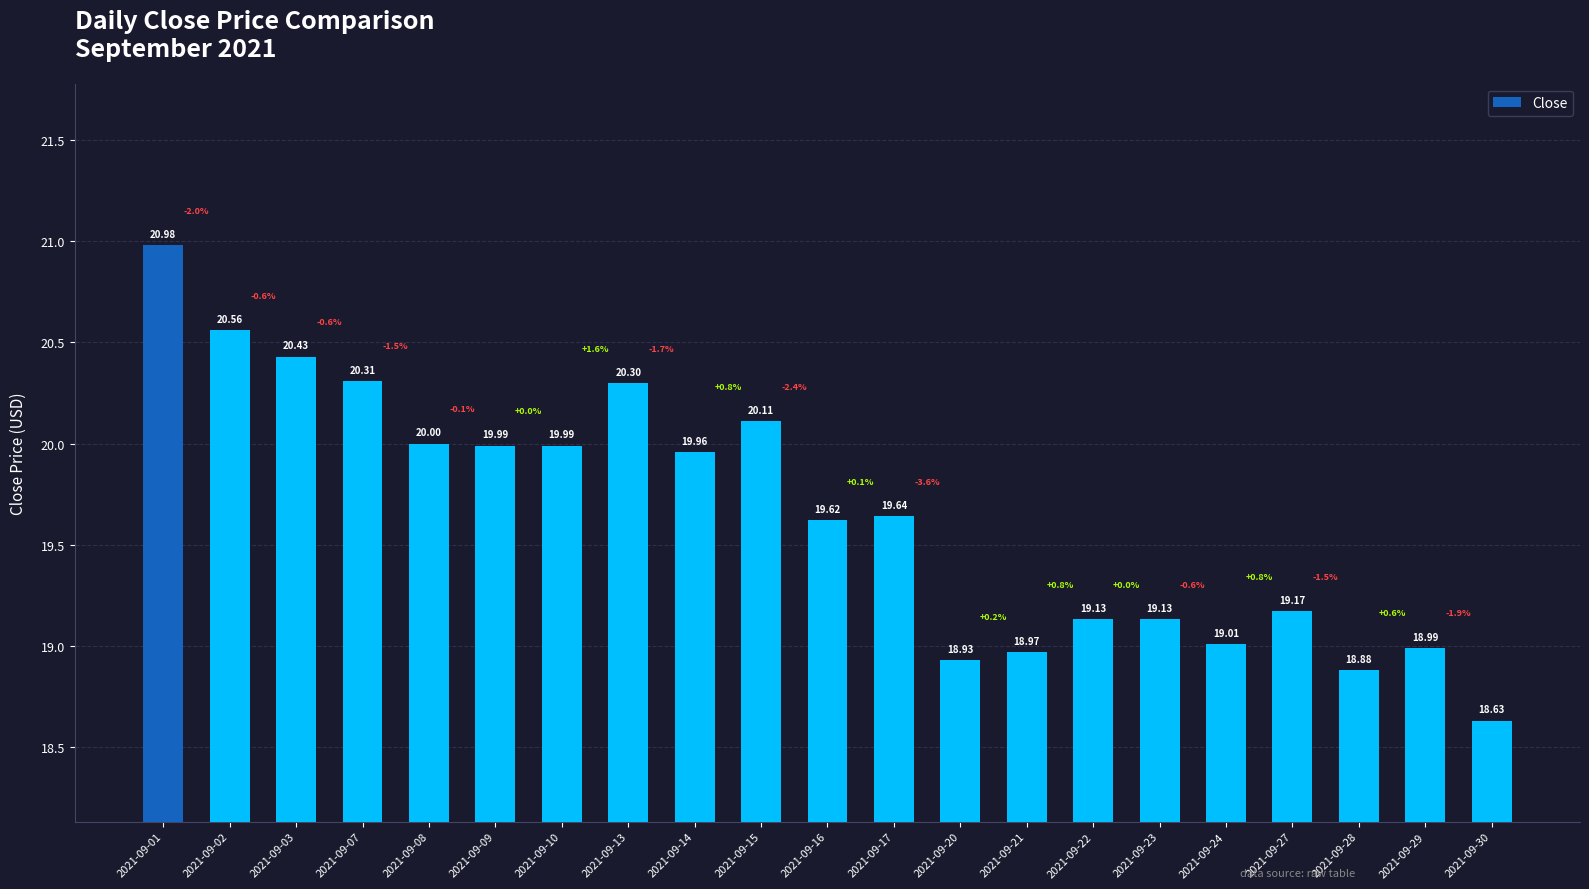

How many bars are there in total?

21